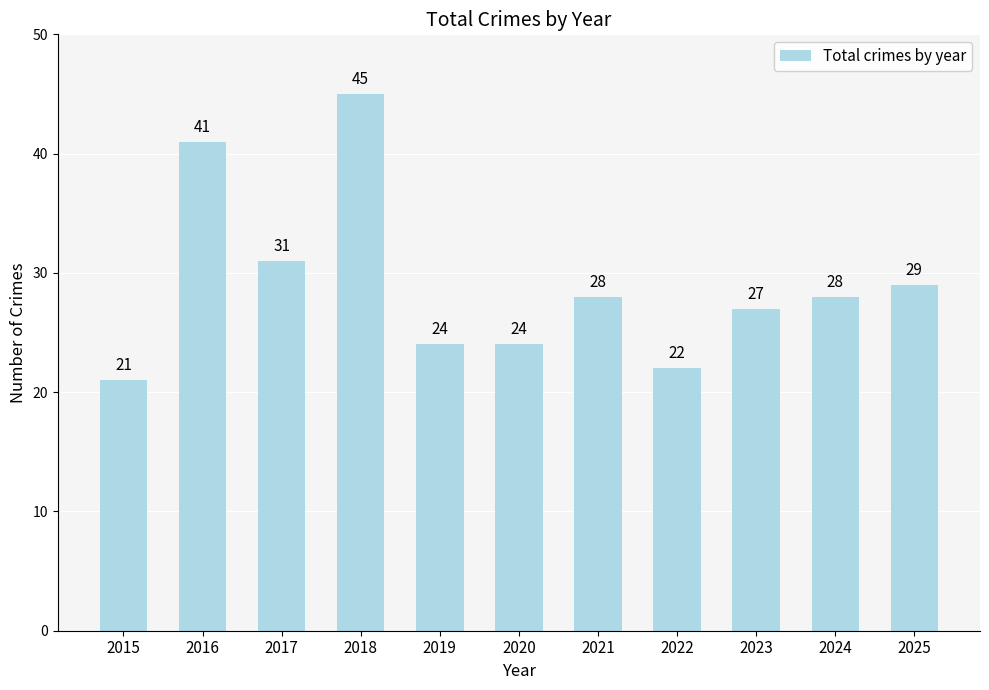

Reading left to right, transcribe all the data shown in this chart.

21	41	31	45	24	24	28	22	27	28	29